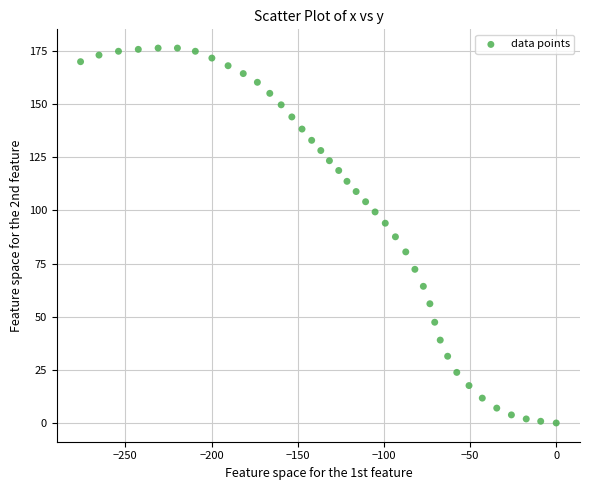

What is the range of X values (max minus min)?

276.0